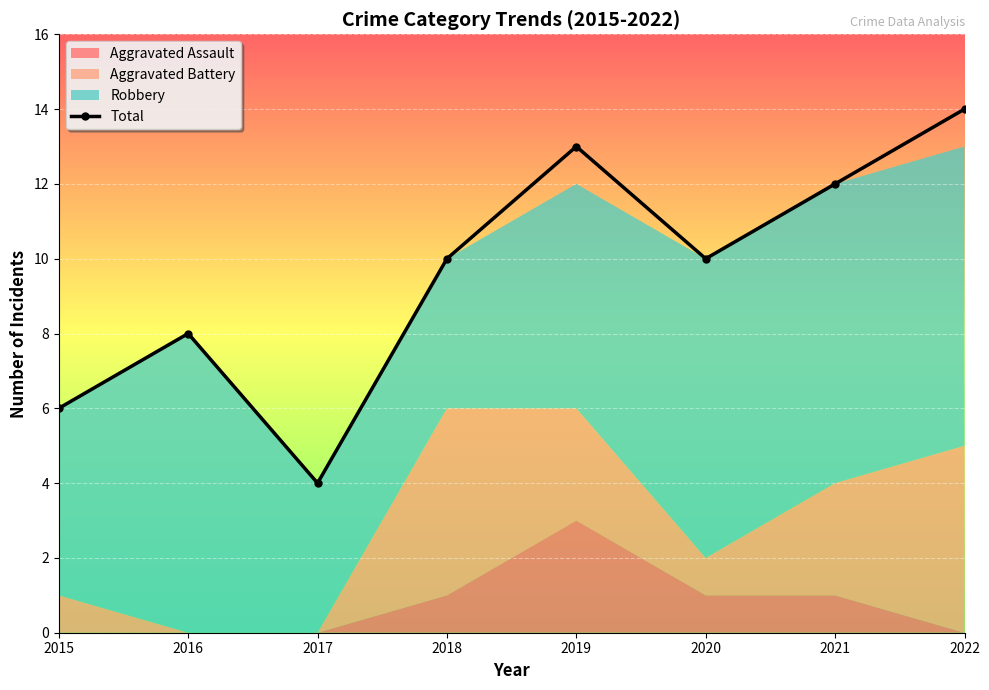

Reading right to left, what are all the values shown in this chart?

2022=14	2021=12	2020=10	2019=13	2018=10	2017=4	2016=8	2015=6